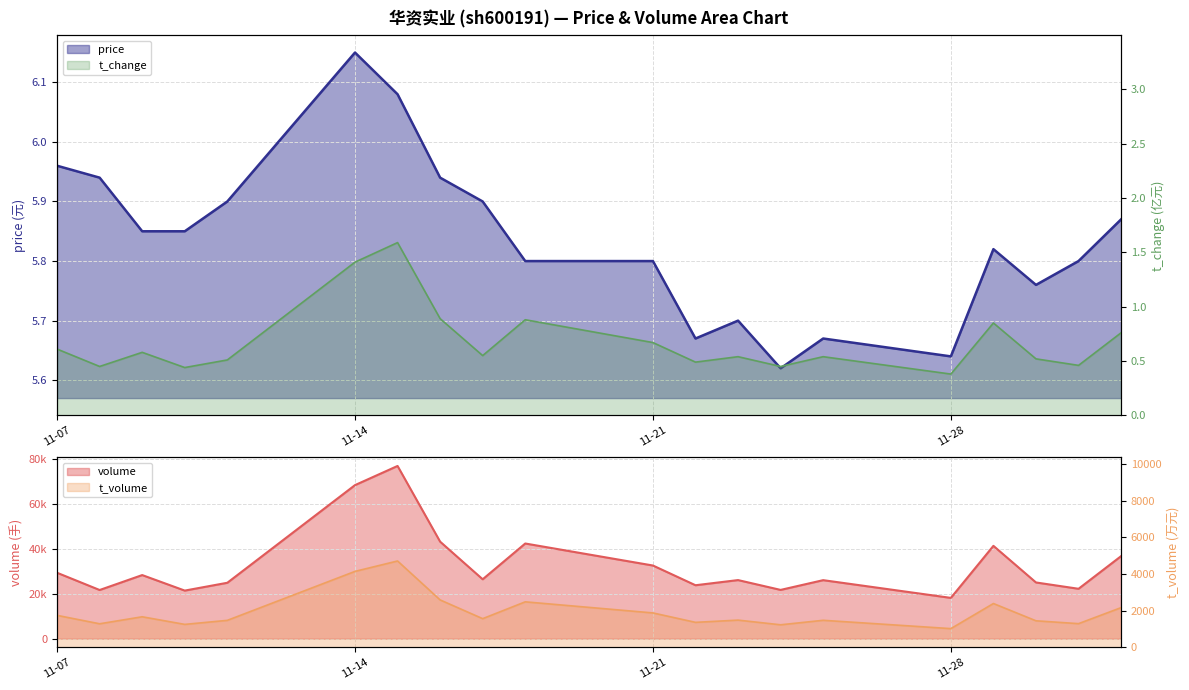

Between 2022-11-16 and 2022-11-17, which series saw the biggest shift?

t_change